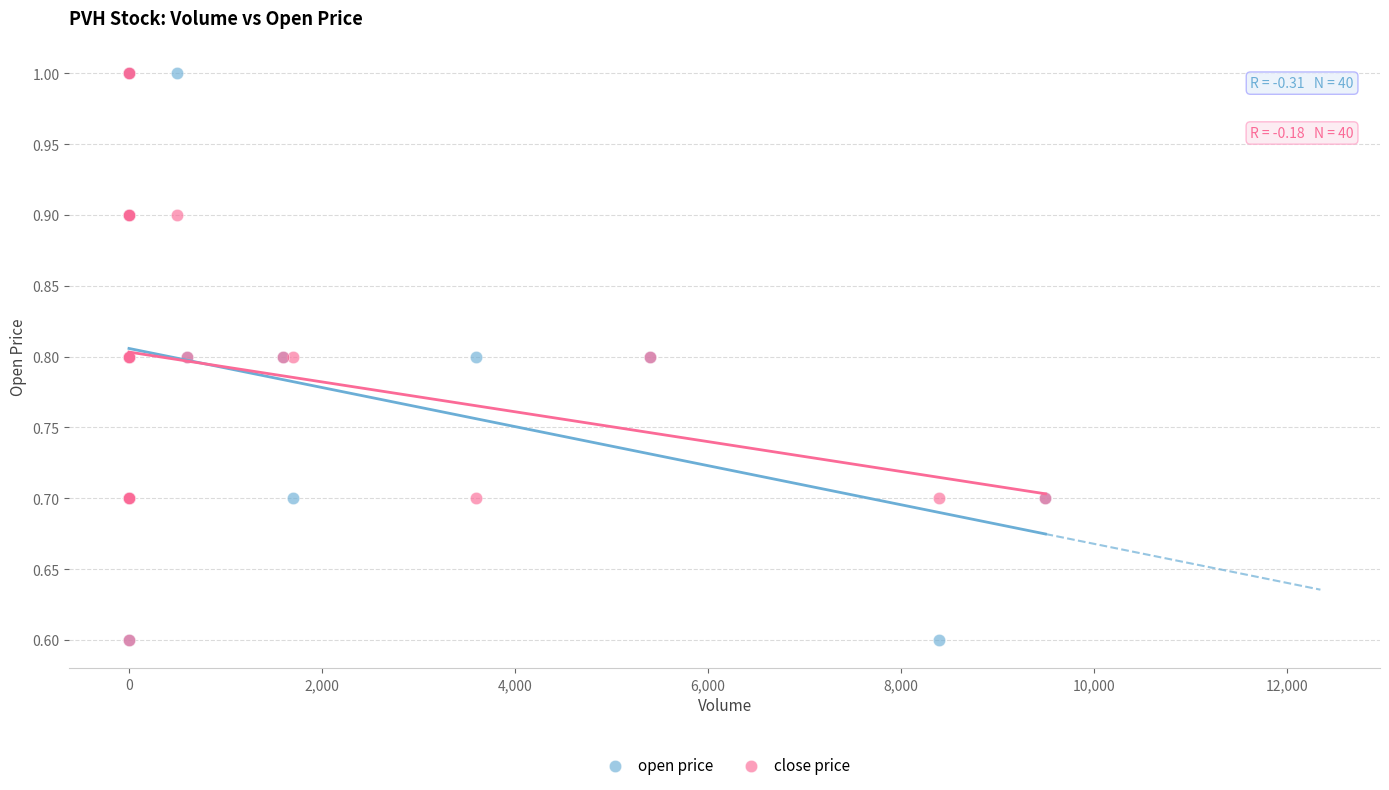

What are all the series names shown in the legend?

open price, close price